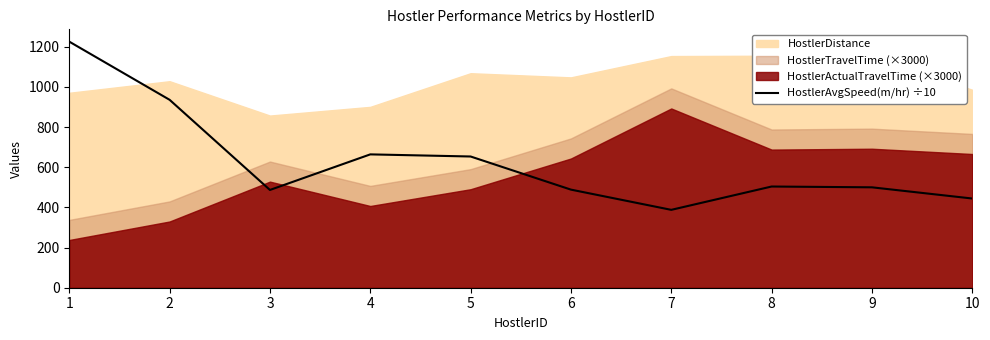

Where does the data first go above 503?

1